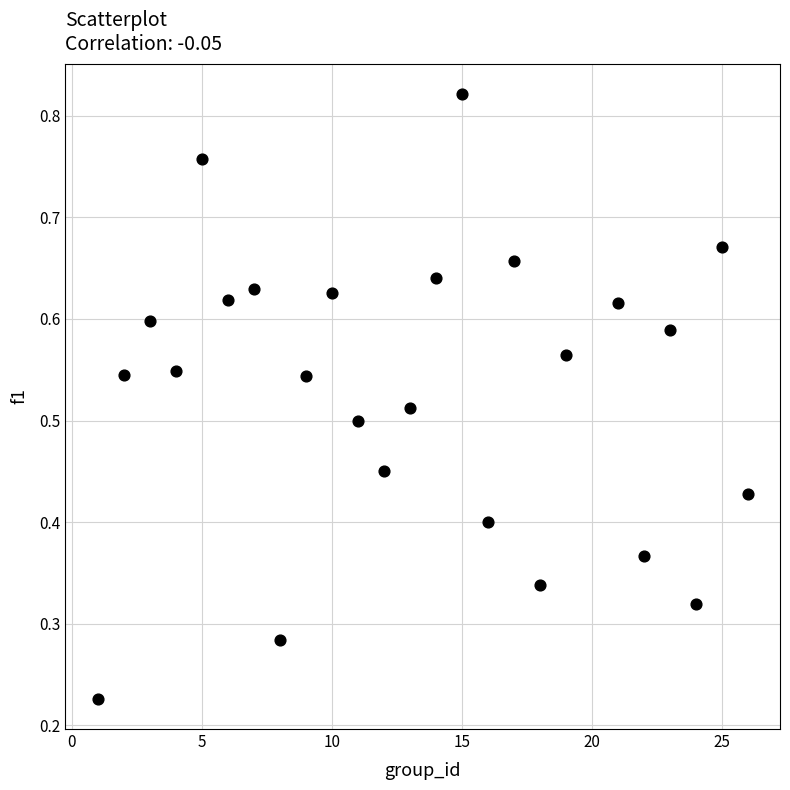

What is the range of X values (max minus min)?

25.0